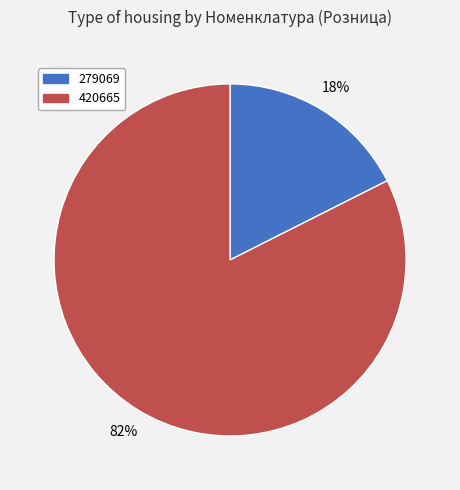

The 279069 slice represents 18% of the pie. True or false?

True